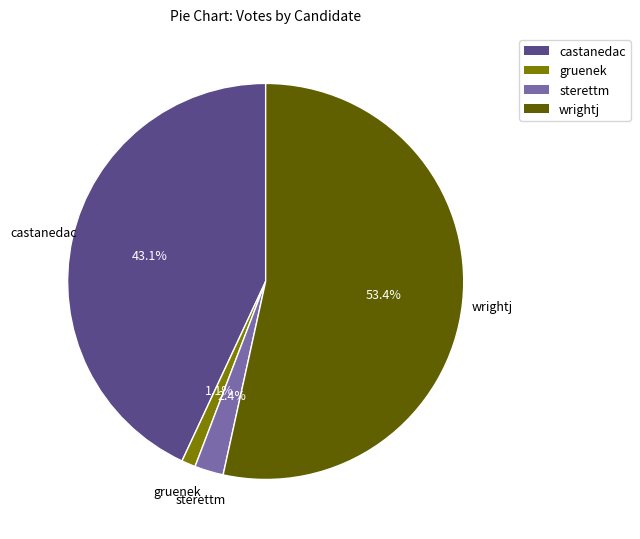

Which category has the smallest portion of the pie?

gruenek